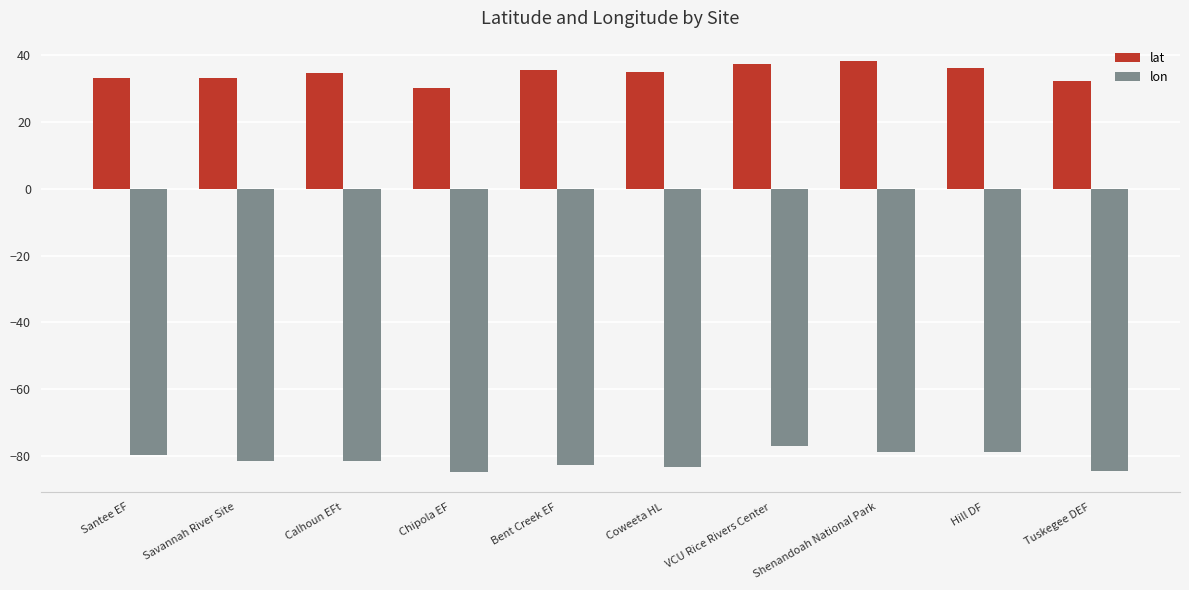

What is the total value across all series at Chipola EF?

-54.6